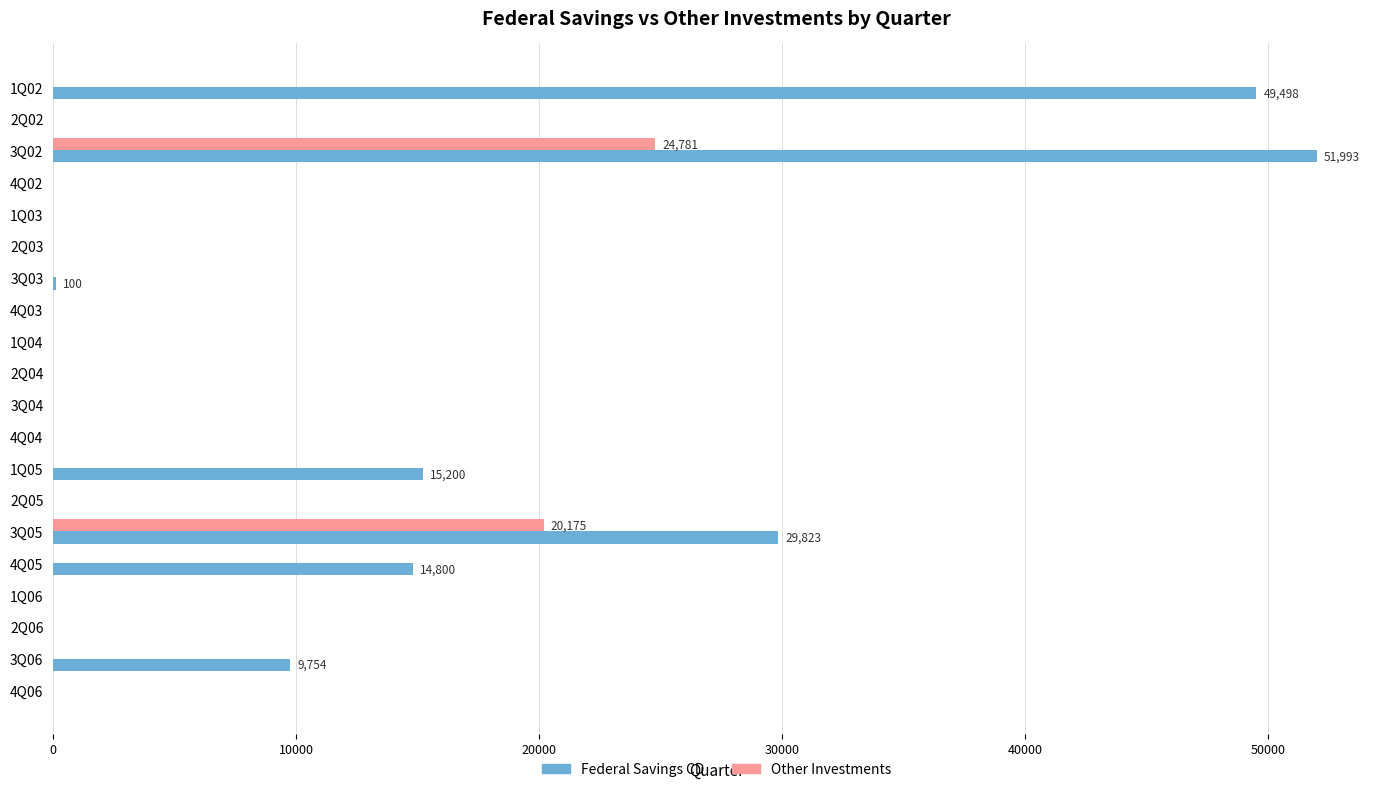

What is the sum of the Federal Savings CD values at 4Q02 and 3Q06?

9754.0